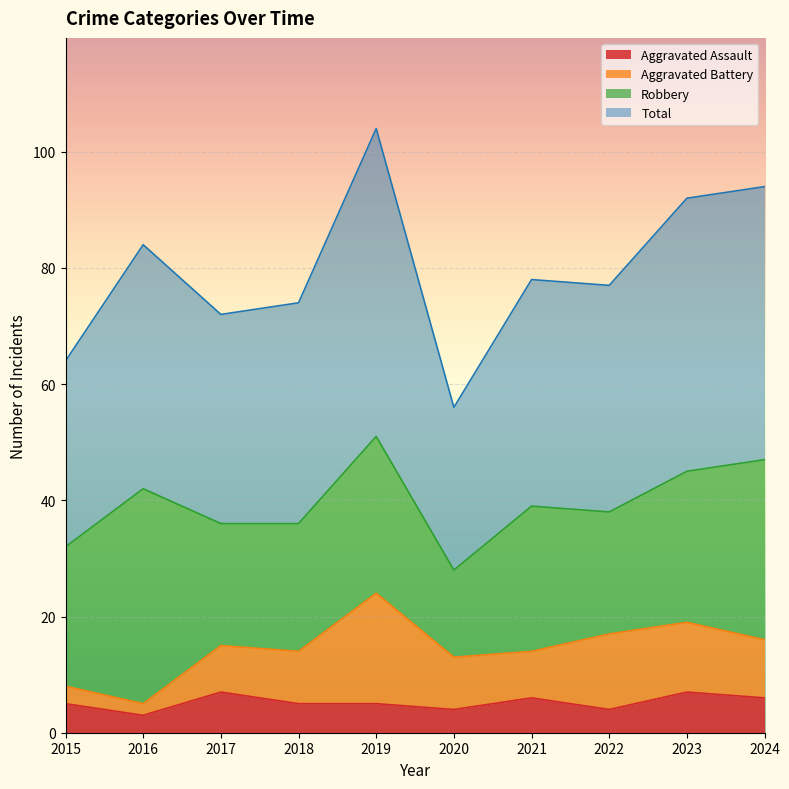

What is the difference between the highest and lowest values at 2022?

73